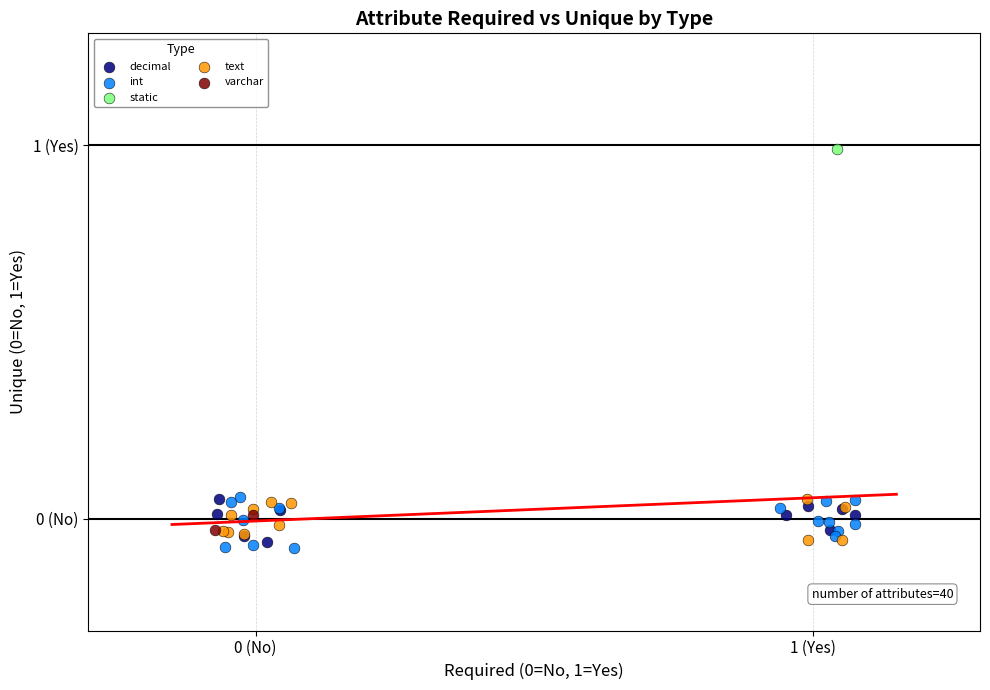

Which series reaches the maximum Y coordinate?

static